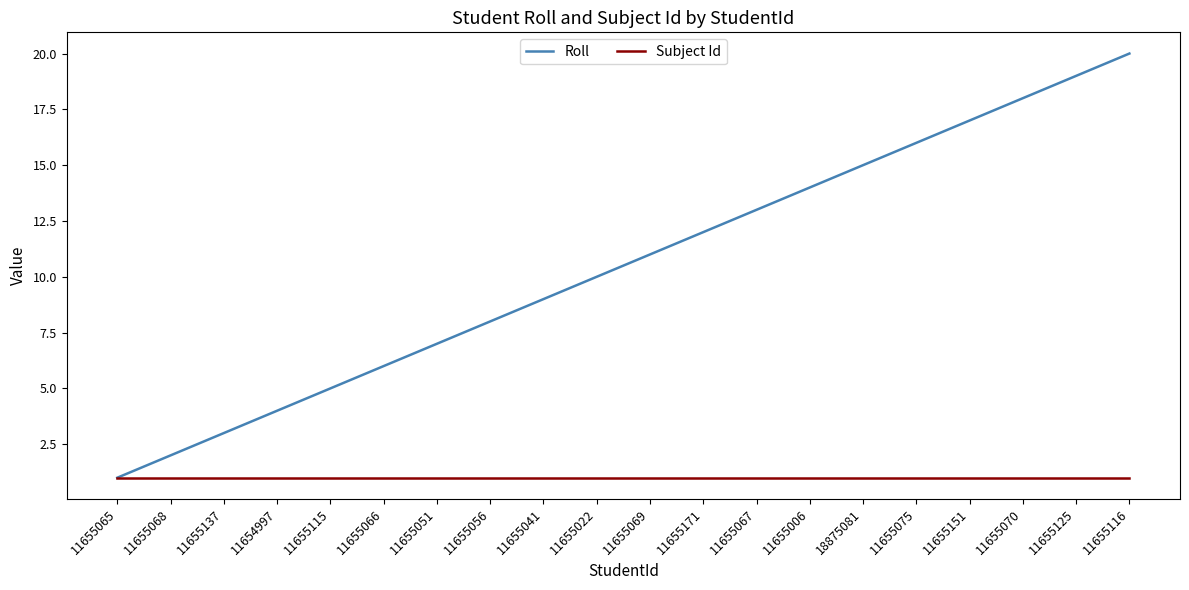

What is the greatest value displayed?

20